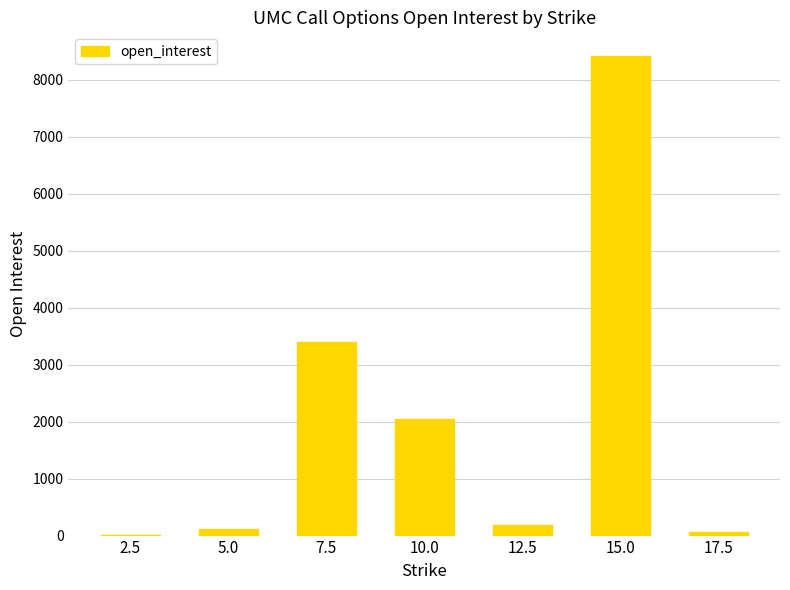

The value at 2.5 is 14. True or false?

True